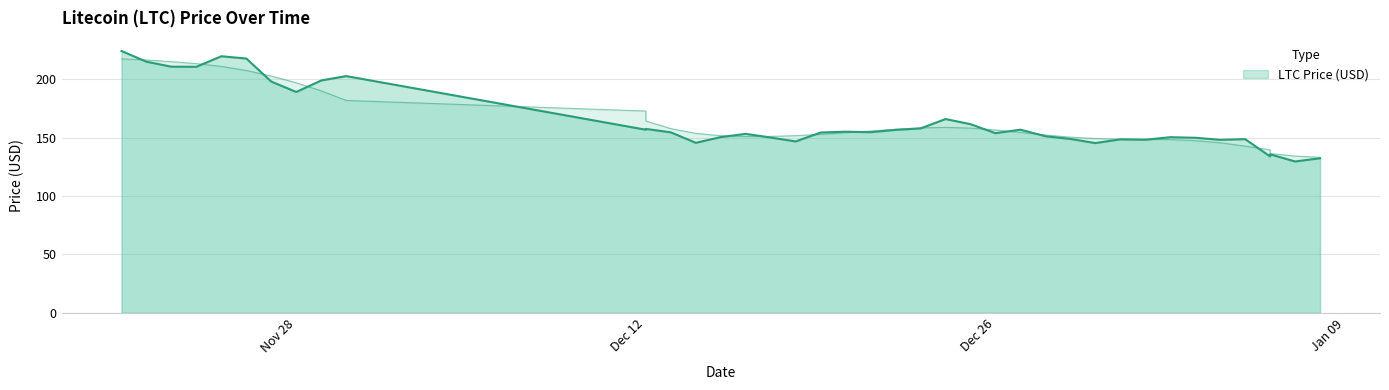

Which label corresponds to the smallest value in the chart?

01/07/2022